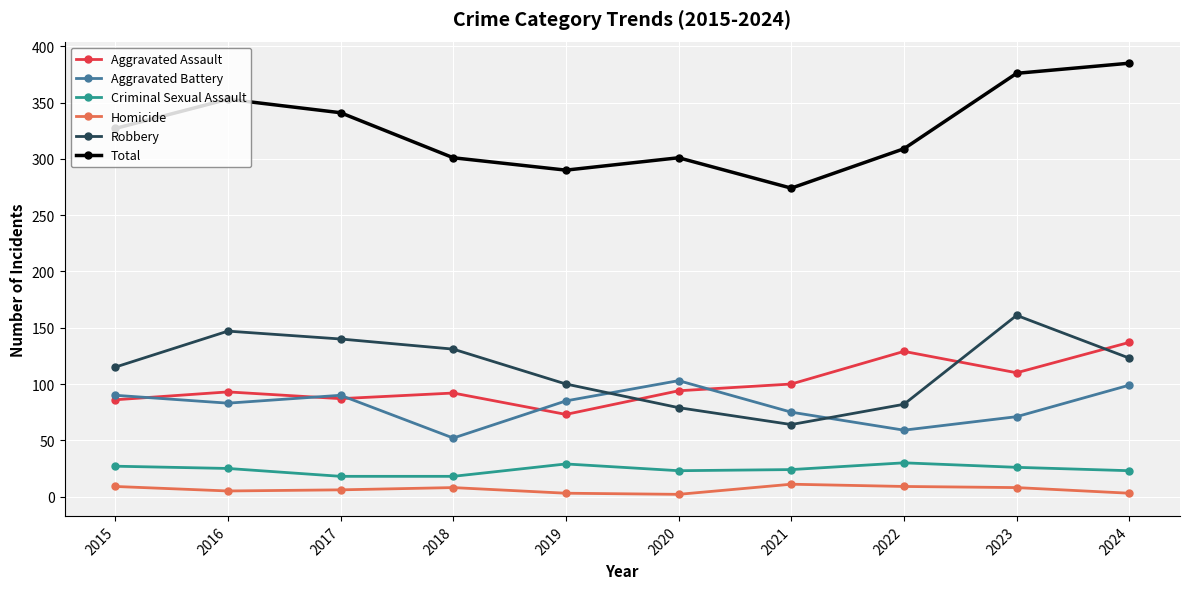

True or false: Criminal Sexual Assault and Homicide cross at least once.

False